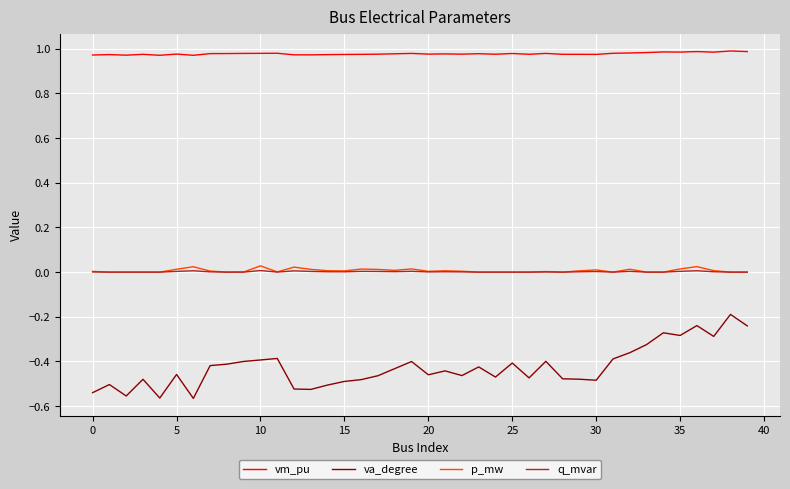

True or false: p_mw and va_degree cross at least once.

False